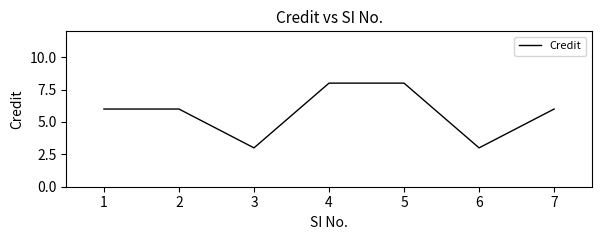

What is the greatest value displayed?

8